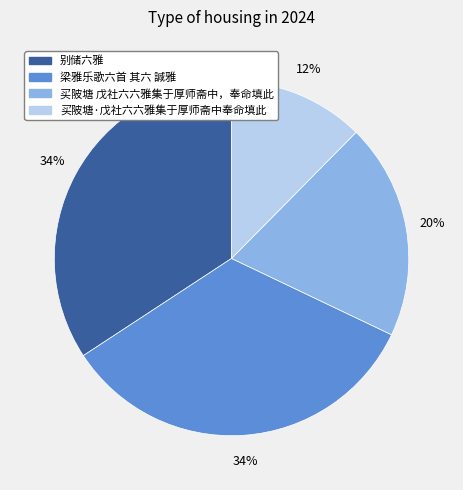

Does 梁雅乐歌六首 其六 諴雅 account for over 50% of the chart?

No